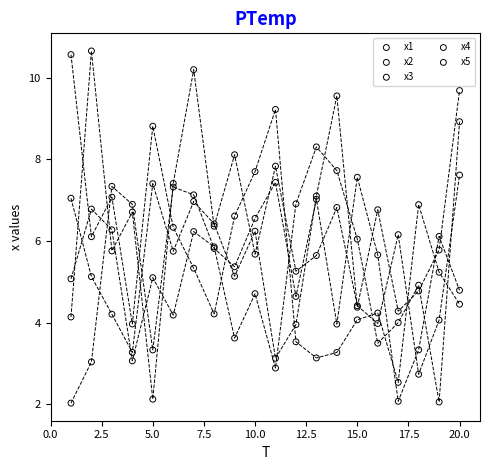

Which series has the largest Y range (max minus min)?

x4